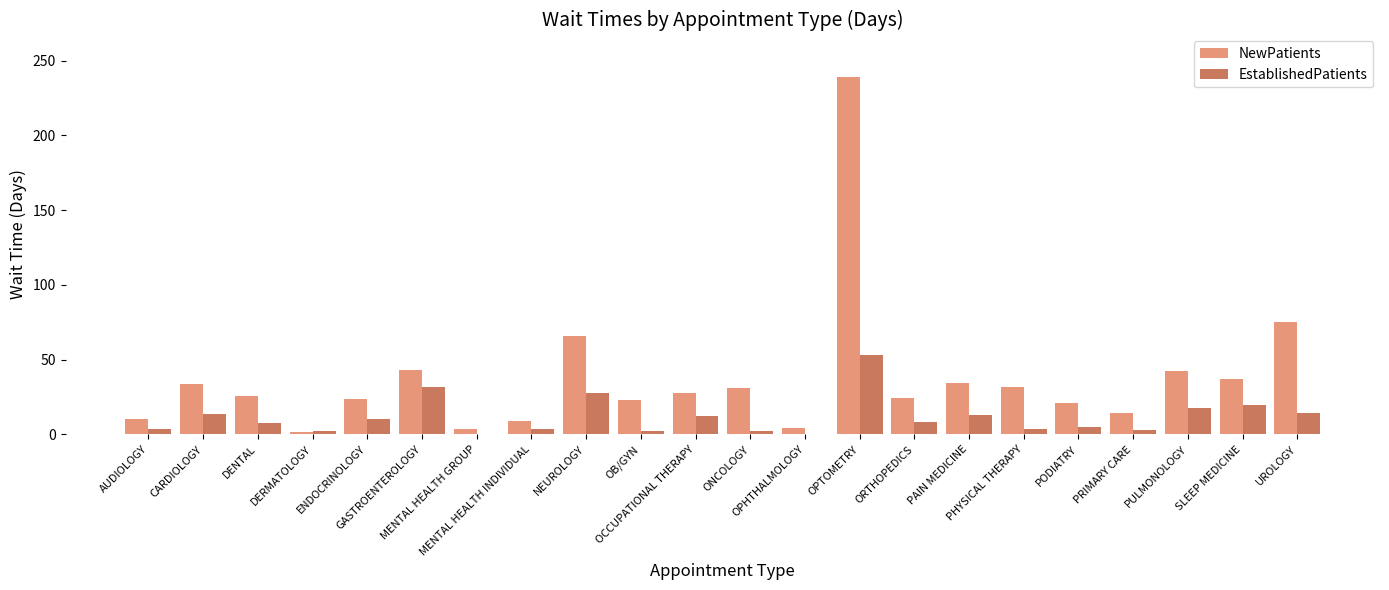

What is the maximum value shown in the chart?

238.9